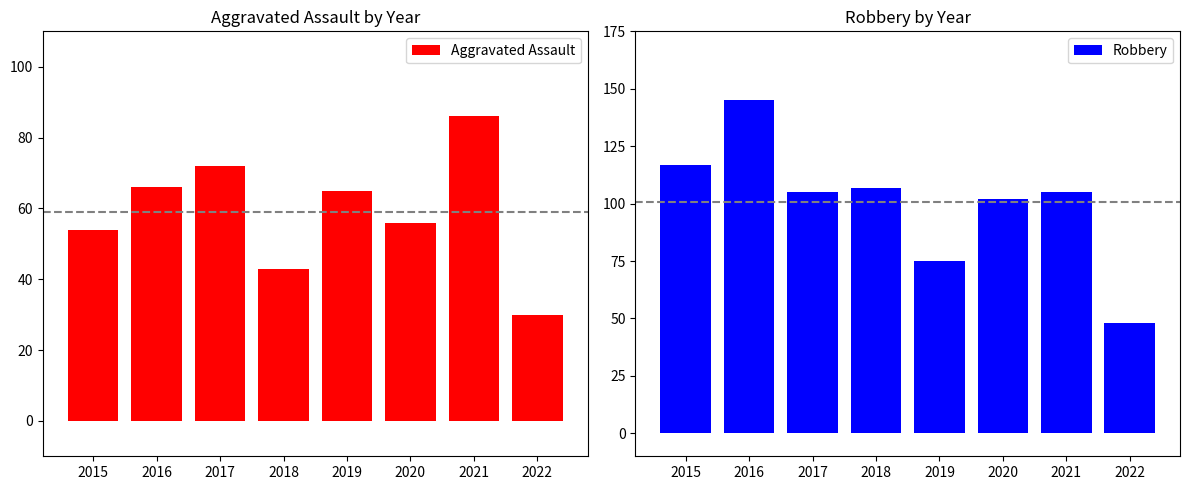

What is the spread (max minus min) of values at 2021?

19